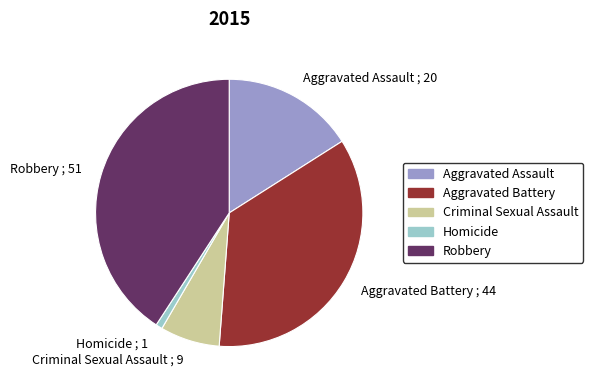

How many segments does this pie chart have?

5